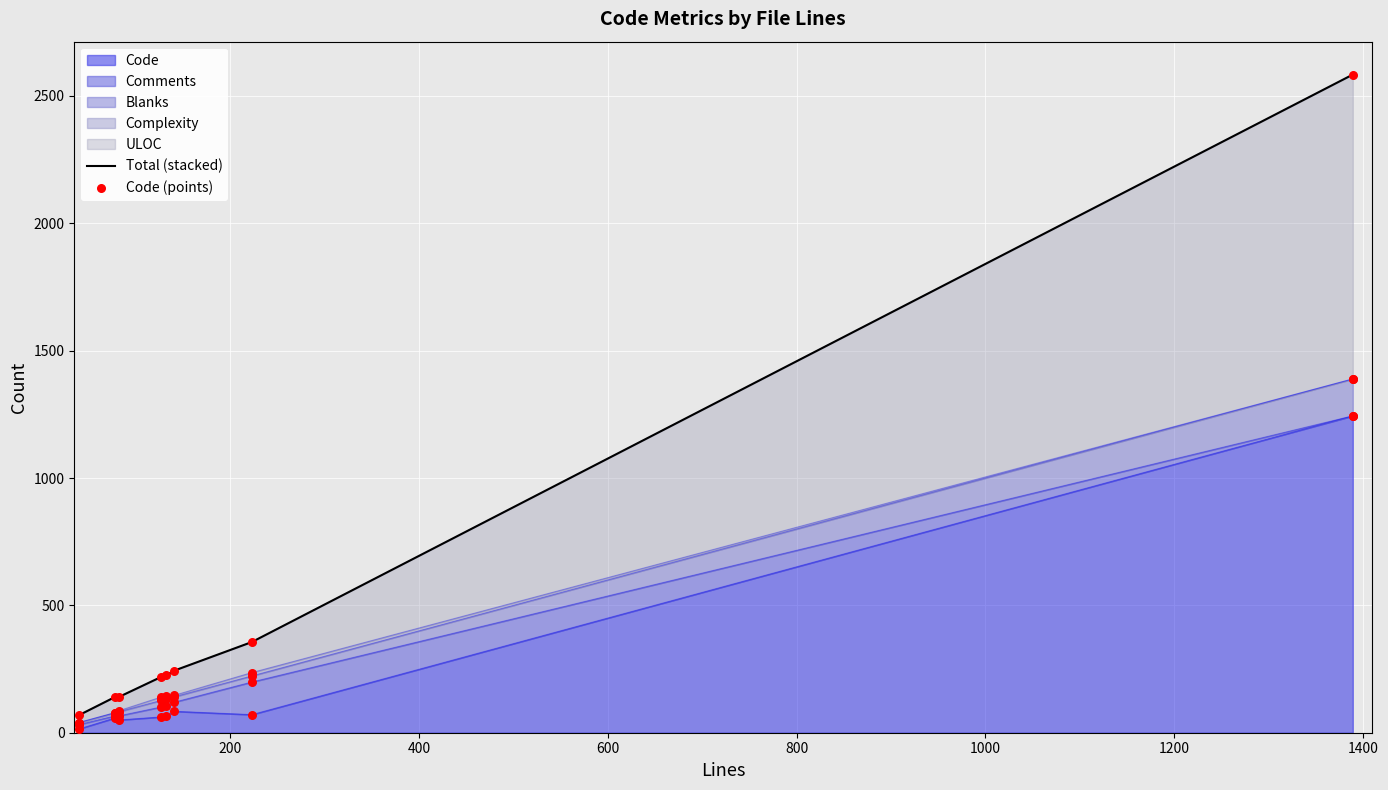

Which series has the largest total across all categories?

Total (stacked)